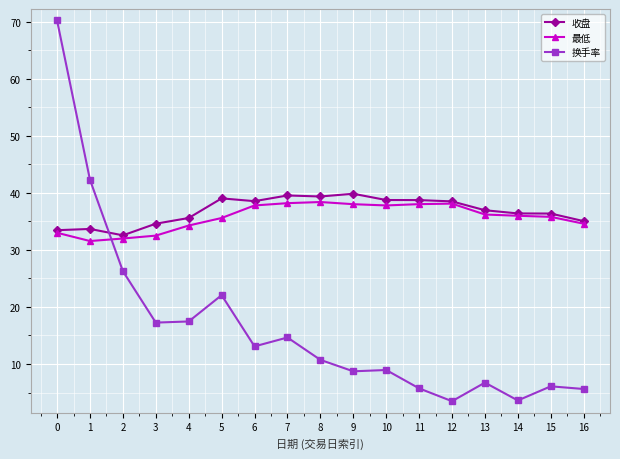

How many values in the 换手率 series are below 10?

8